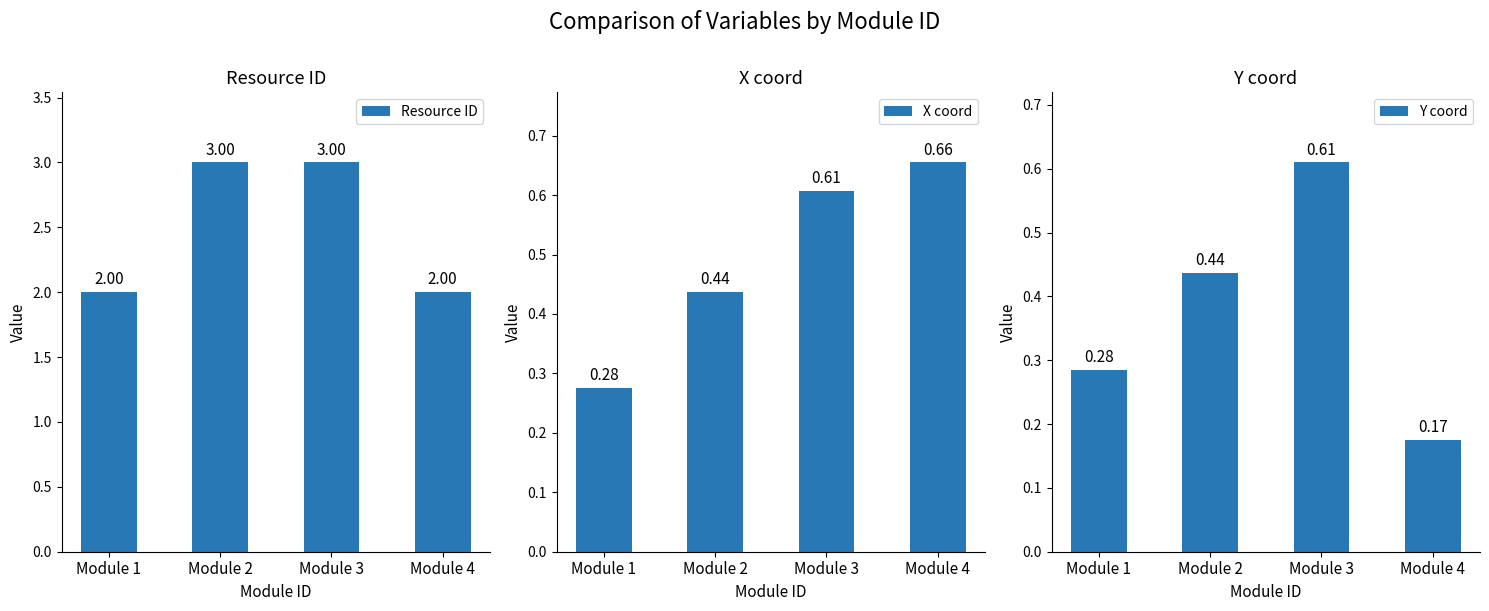

What is the value of the Y coord bar at the 3rd from the left?

0.6